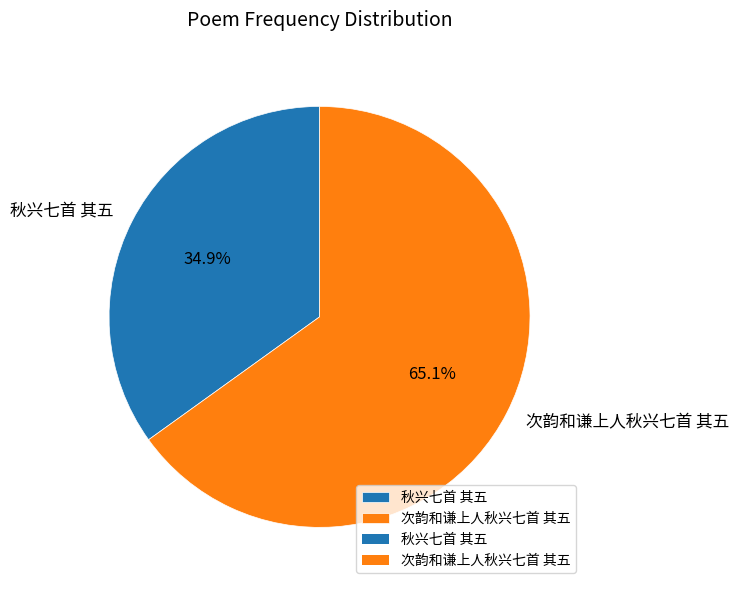

Which category has the smallest portion of the pie?

秋兴七首 其五